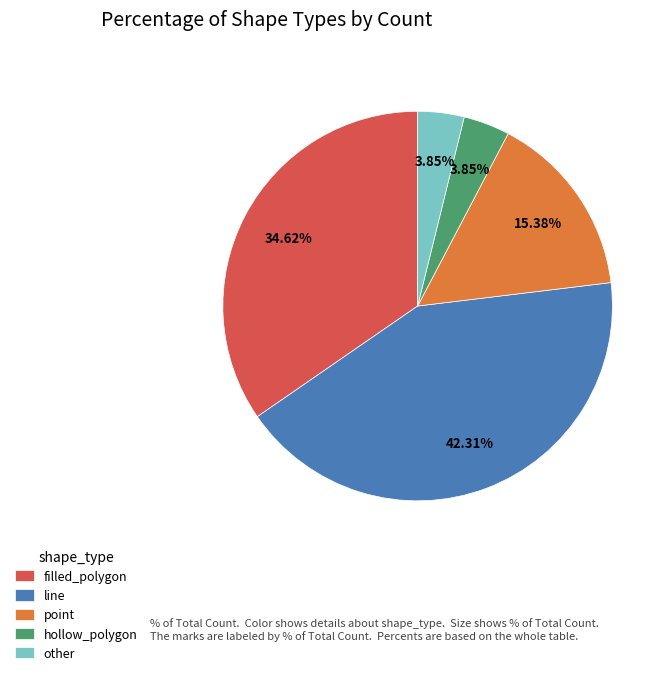

Is other the majority of the pie?

No